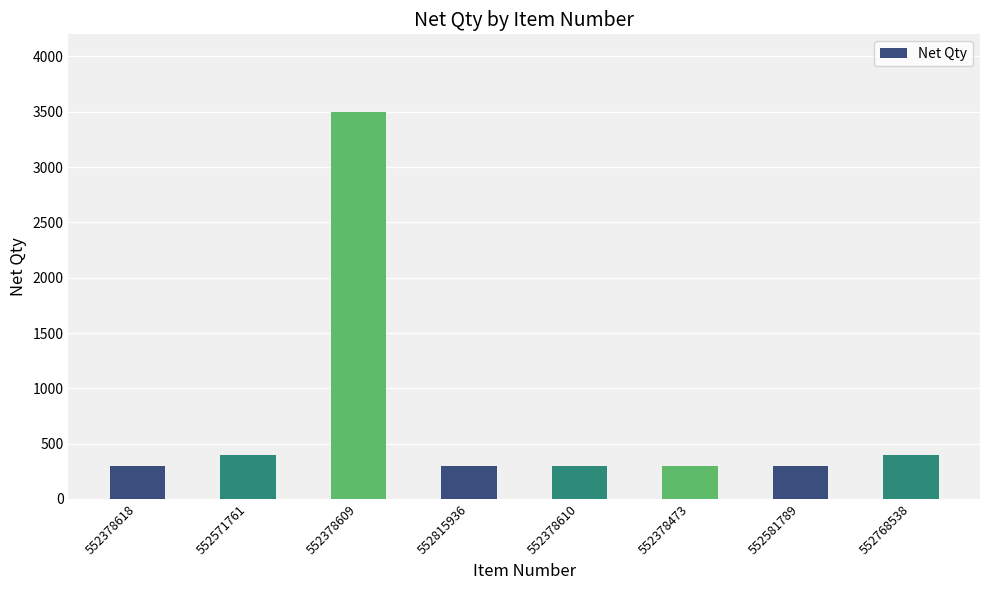

The value at 552378618 is 467. True or false?

False